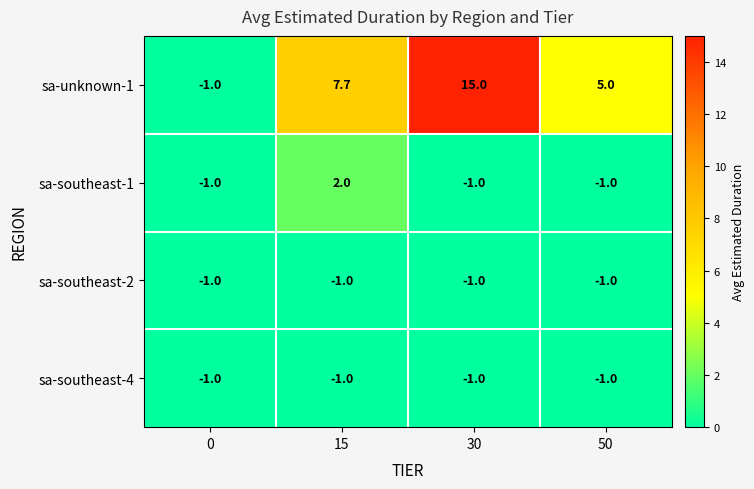

What is the difference between the highest and lowest values at 15?

8.7